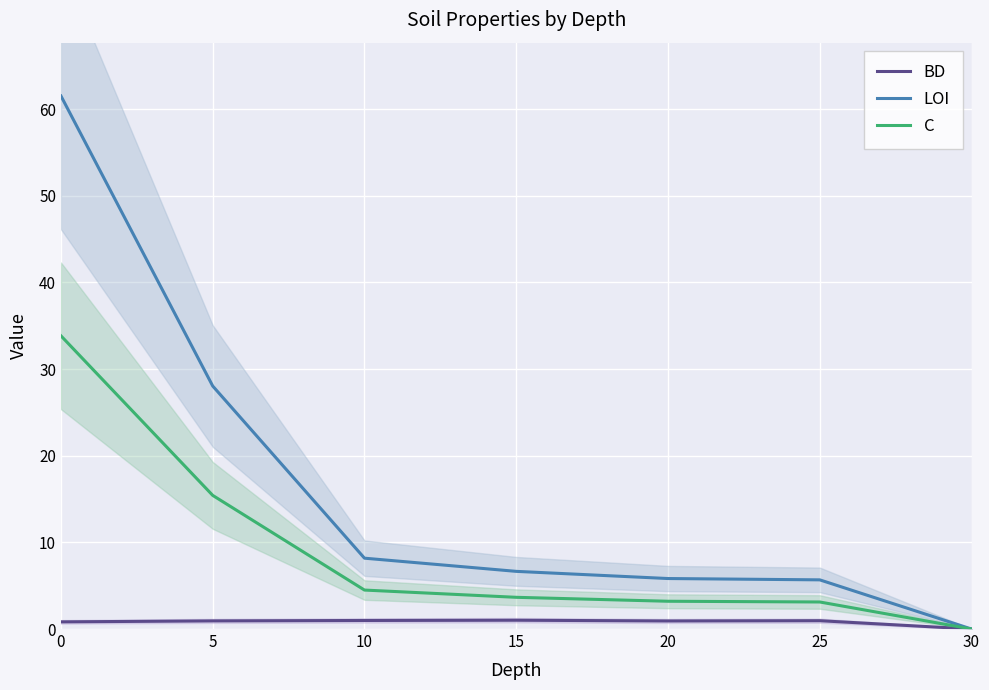

What is the value of the C point at the 6th from the left?

3.1